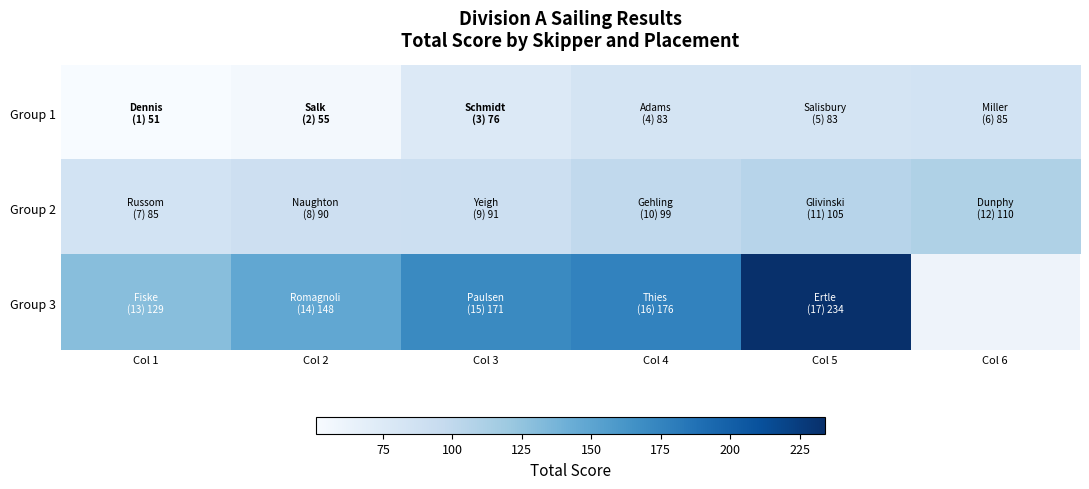

Rank the series by their maximum value, from lowest to highest.

Group 1, Group 2, Group 3